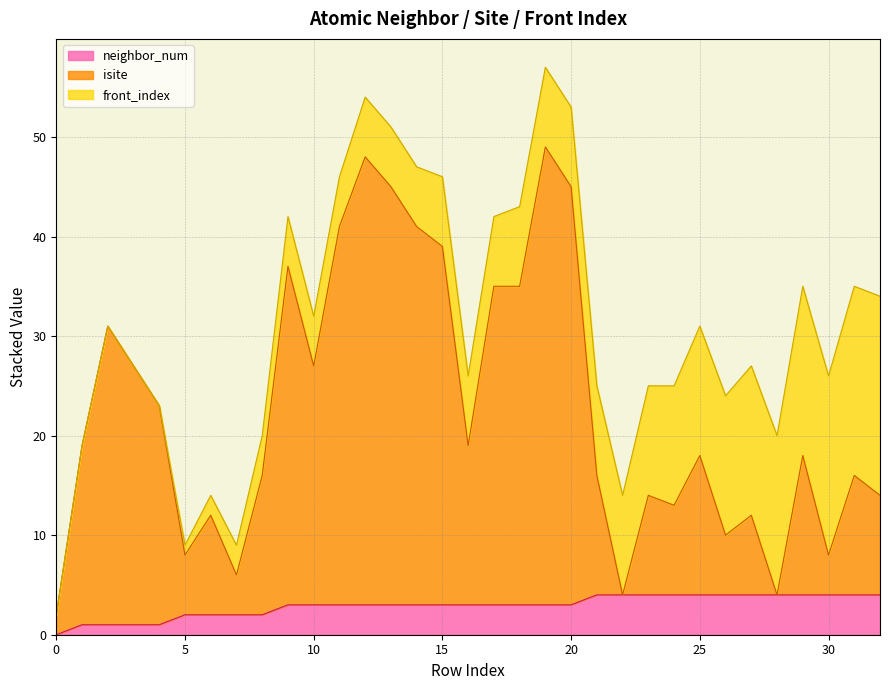

What is the difference between the second highest and second lowest values in the neighbor_num series?

3